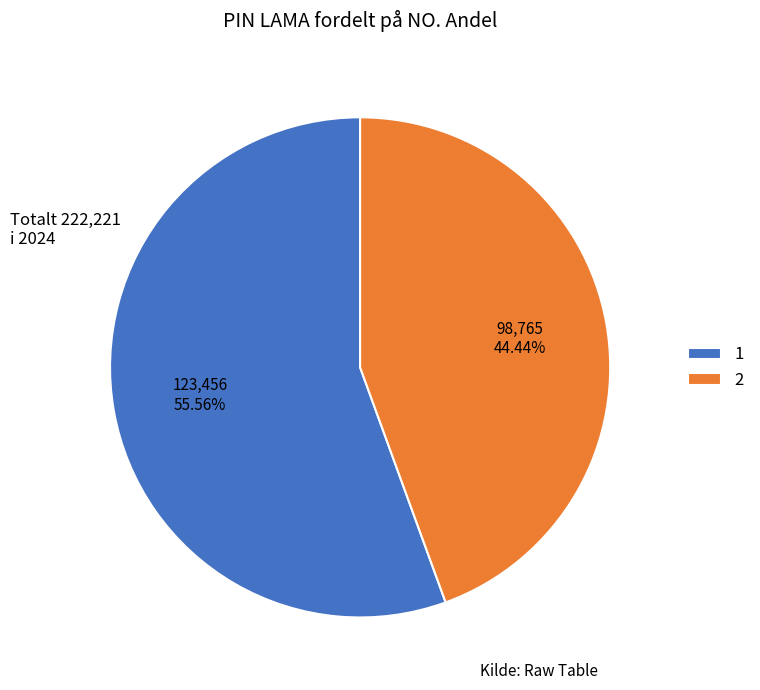

To the nearest percent, what percentage of the pie is 2?

44%